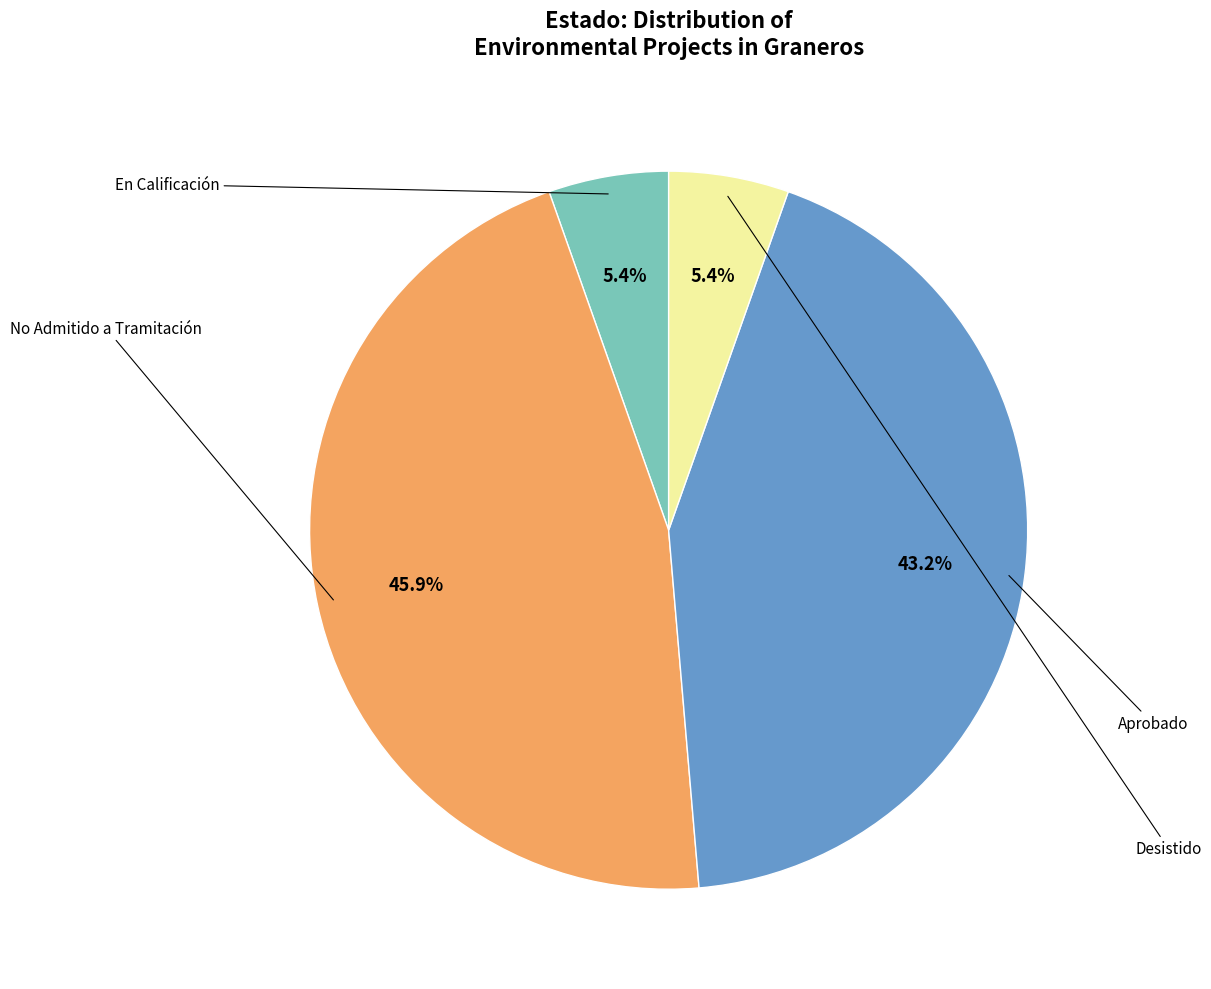

Is there any slice that represents more than half of the pie?

No